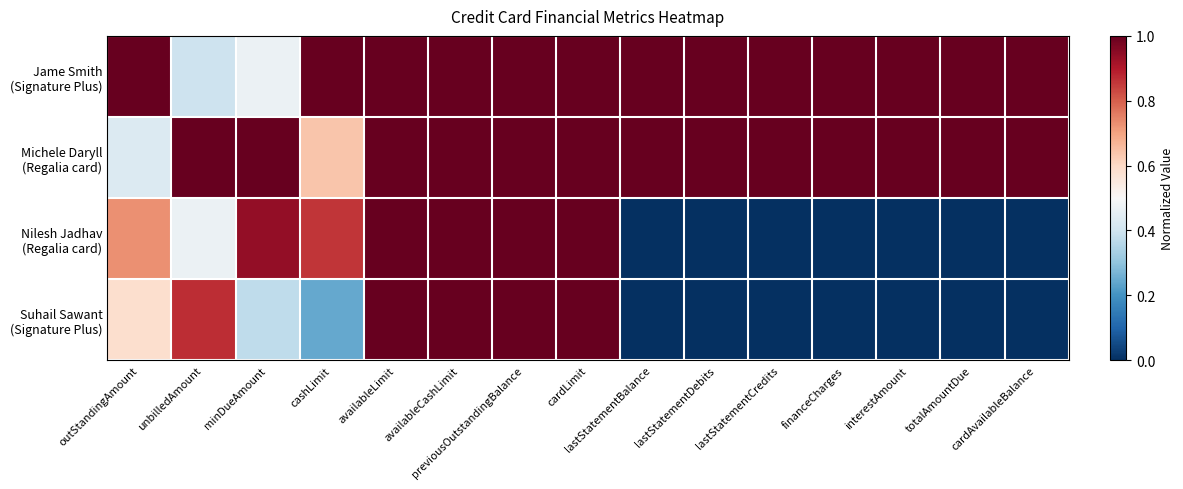

What is the total value across all series at cardAvailableBalance?

2.0